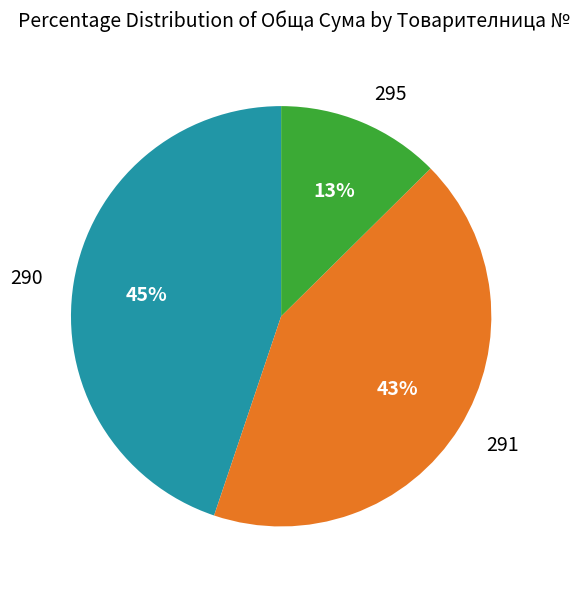

To the nearest percent, what percentage of the pie is 295?

13%